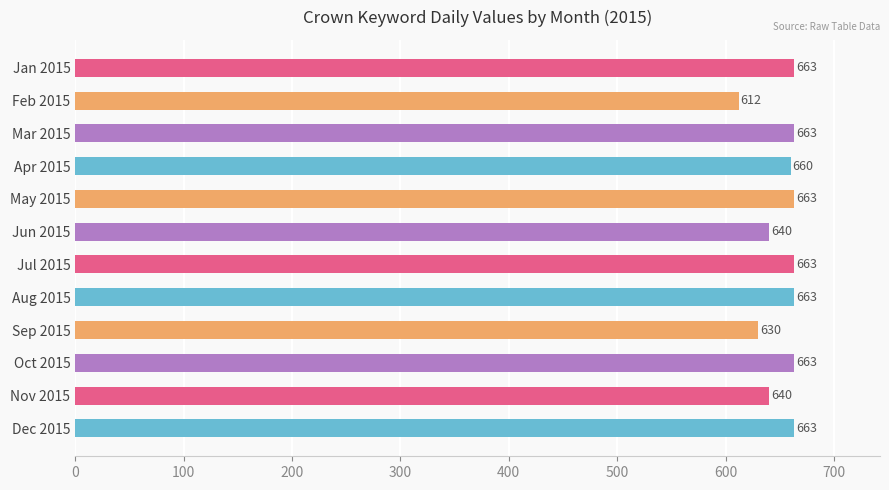

What is the change in value from Jan 2015 to Feb 2015?

-51